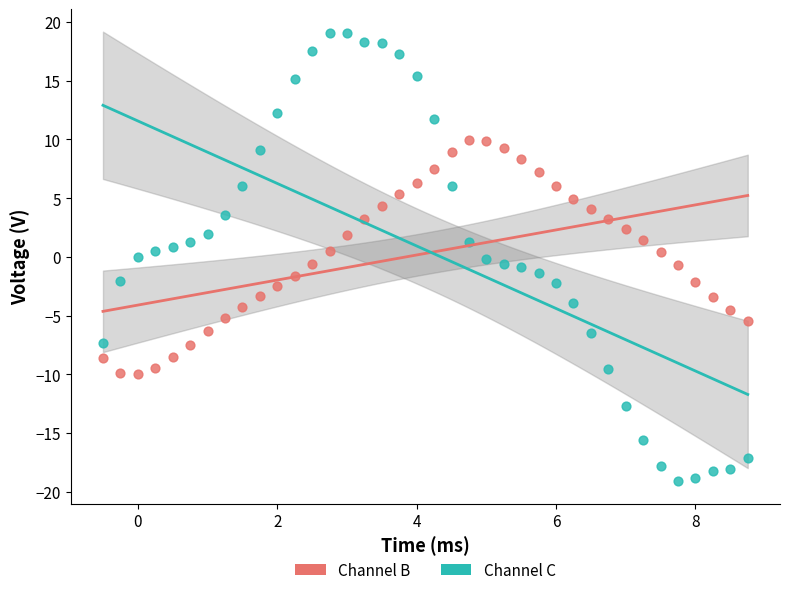

Across all data points, what is the range of Y values (max minus min)?

38.2